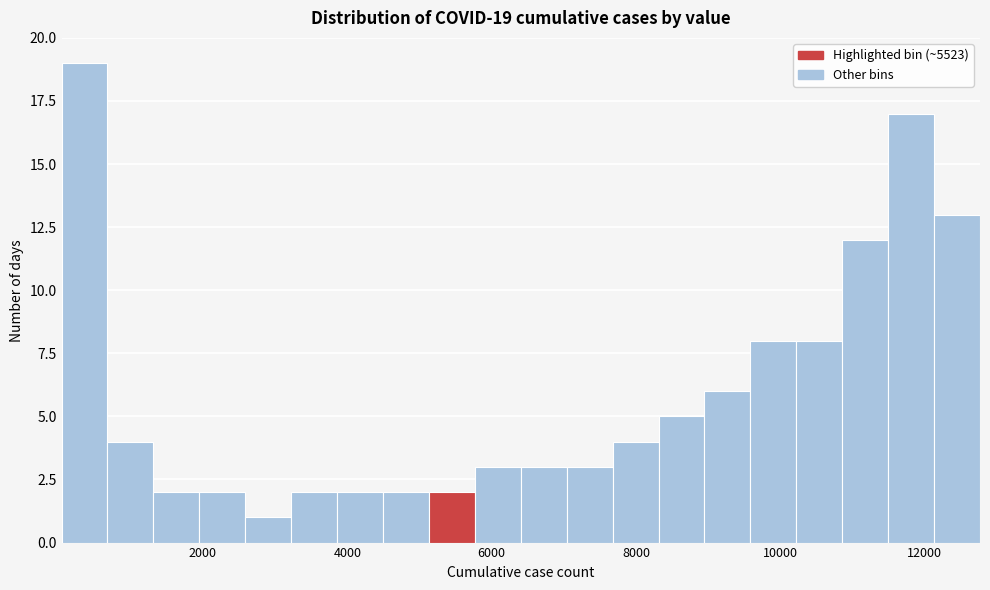

Read against the x-axis, roughly where is the centre of the tallest bar?

400